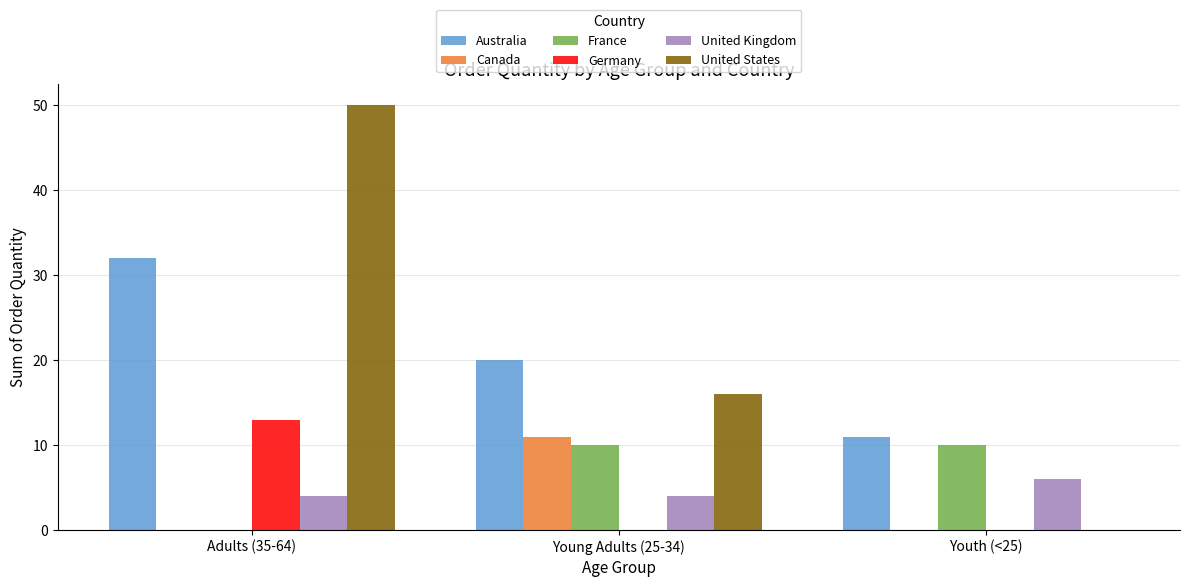

Which category has the highest value in the Canada series?

Young Adults (25-34)